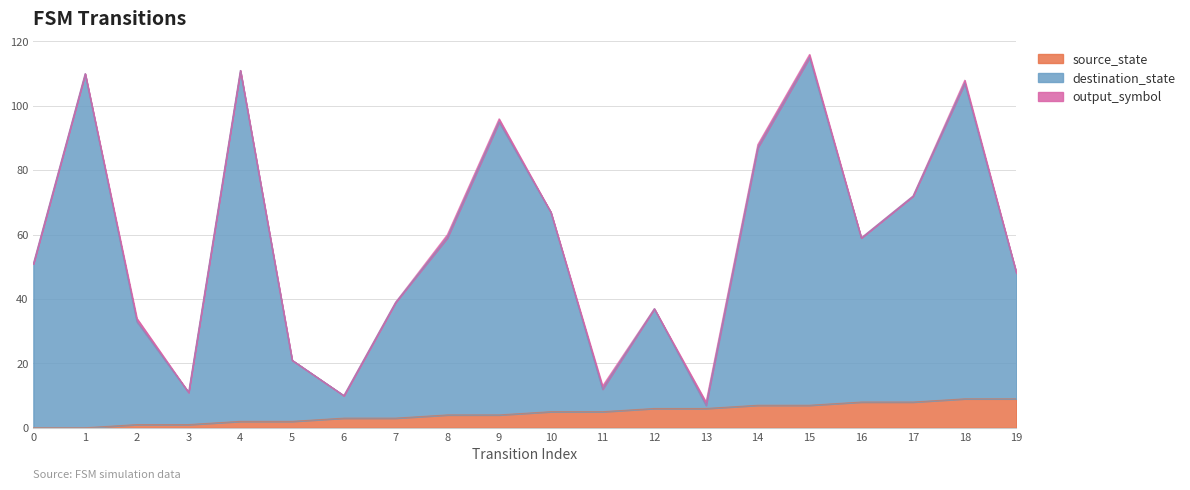

What is the total value across all series at 16?

59